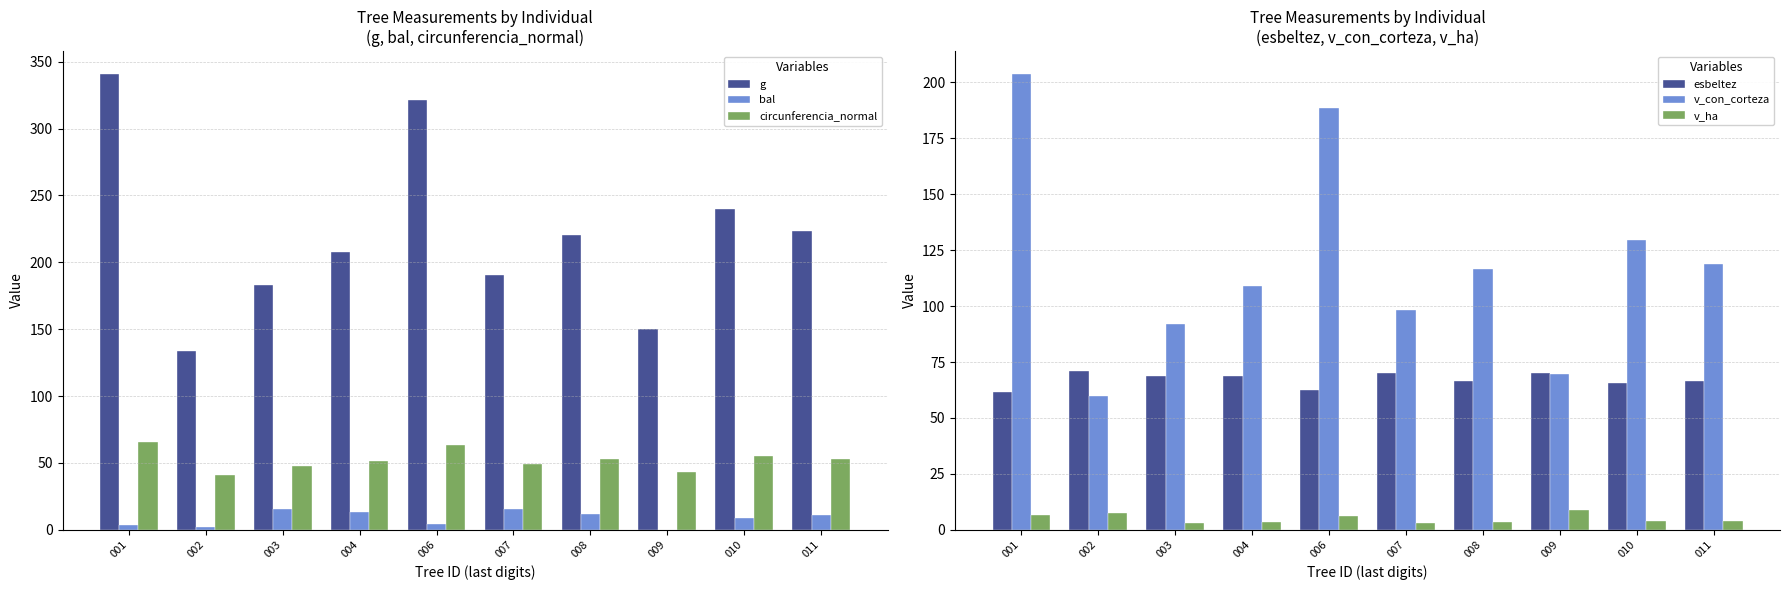

What is the sum of all v_con_corteza values?

1186.3